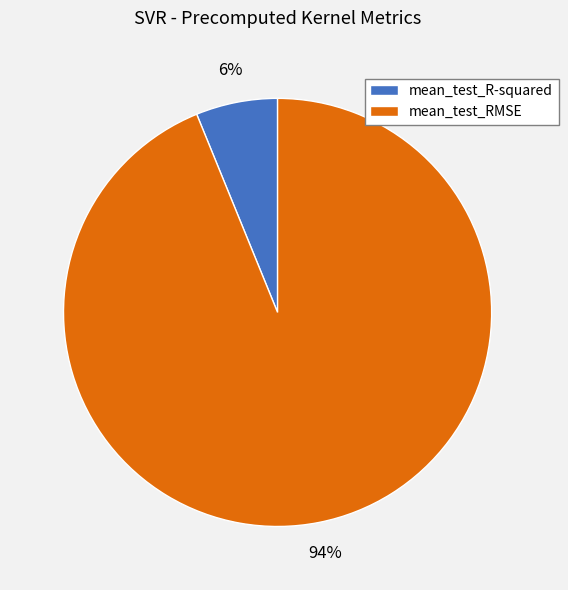

What is the ratio of the value at mean_test_R-squared to the value at mean_test_RMSE?

0.1